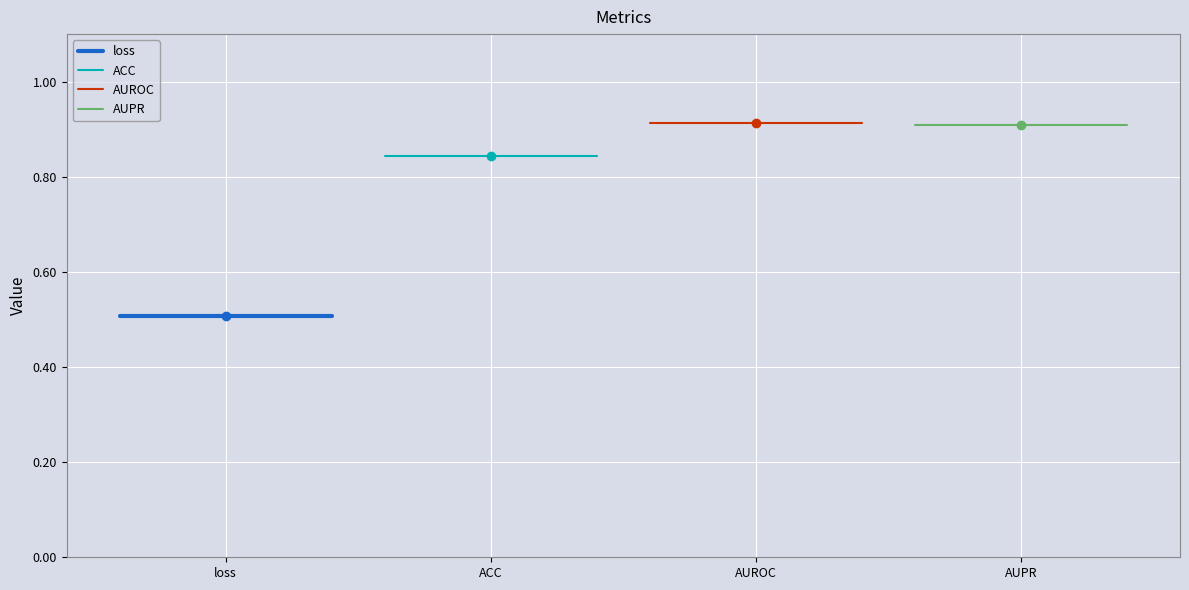

What is the average value of the ACC series?

0.8